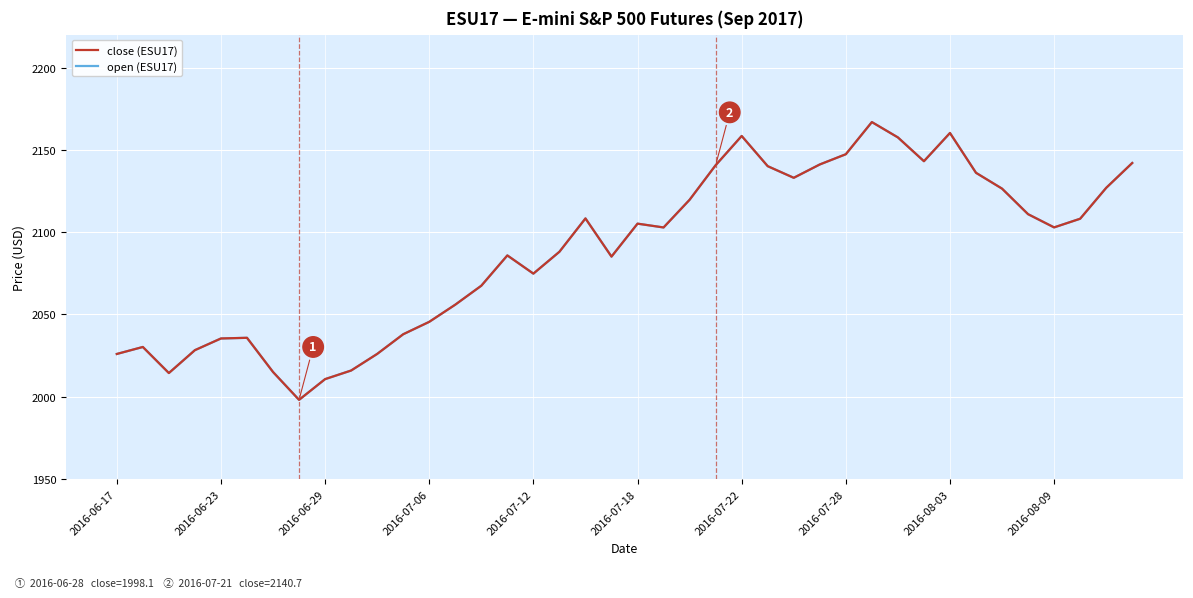

What is the difference between the maximum and minimum values in the open (ESU17) series?

168.7